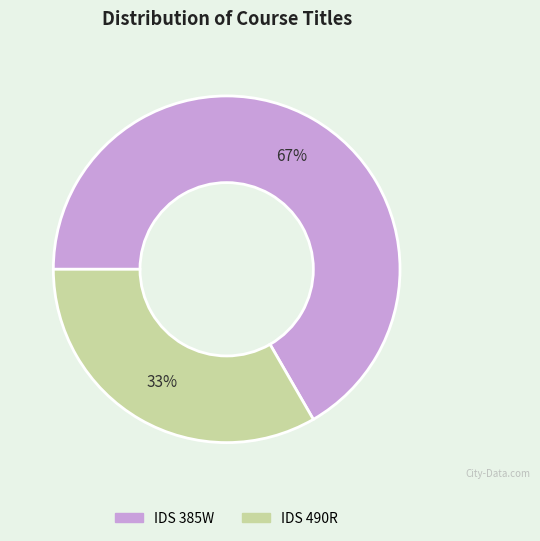

The IDS 385W slice represents 57% of the pie. True or false?

False